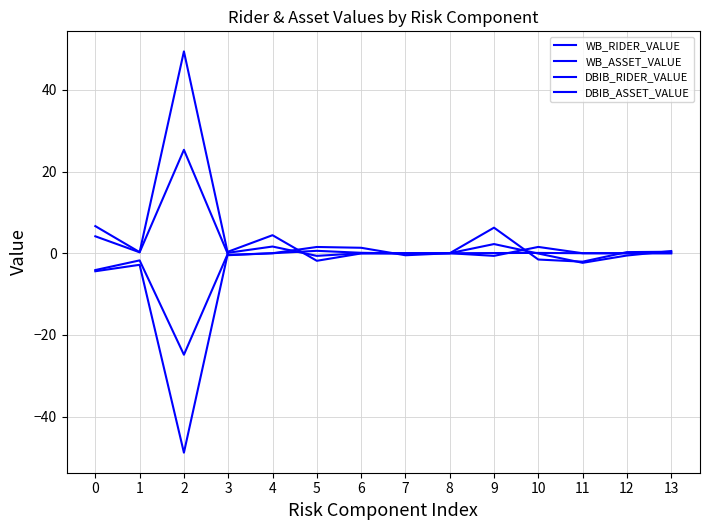

How many times do WB_ASSET_VALUE and WB_RIDER_VALUE cross each other?

5